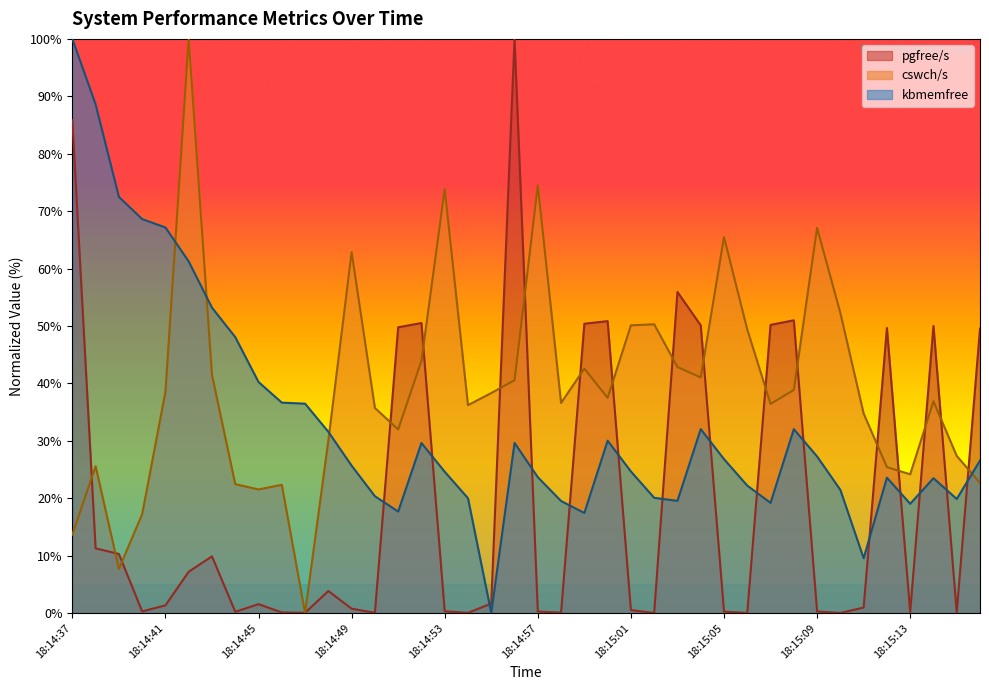

Where does the pgfree/s series first go above 1?

18:14:37